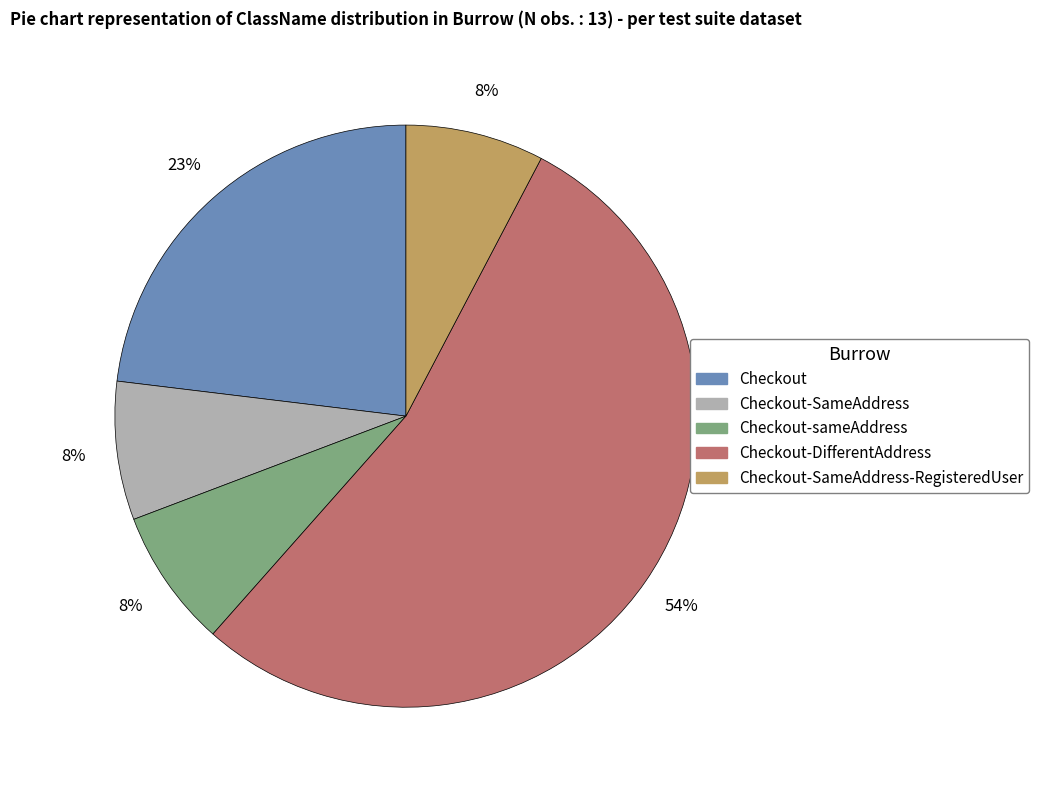

To the nearest percent, what is the difference between the largest and smallest slice percentages?

46%